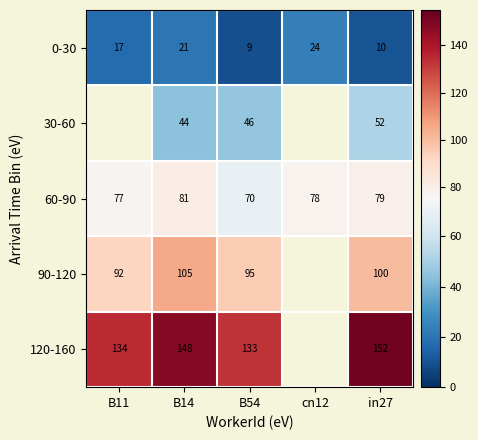

What is the maximum value shown in the chart?

152.0